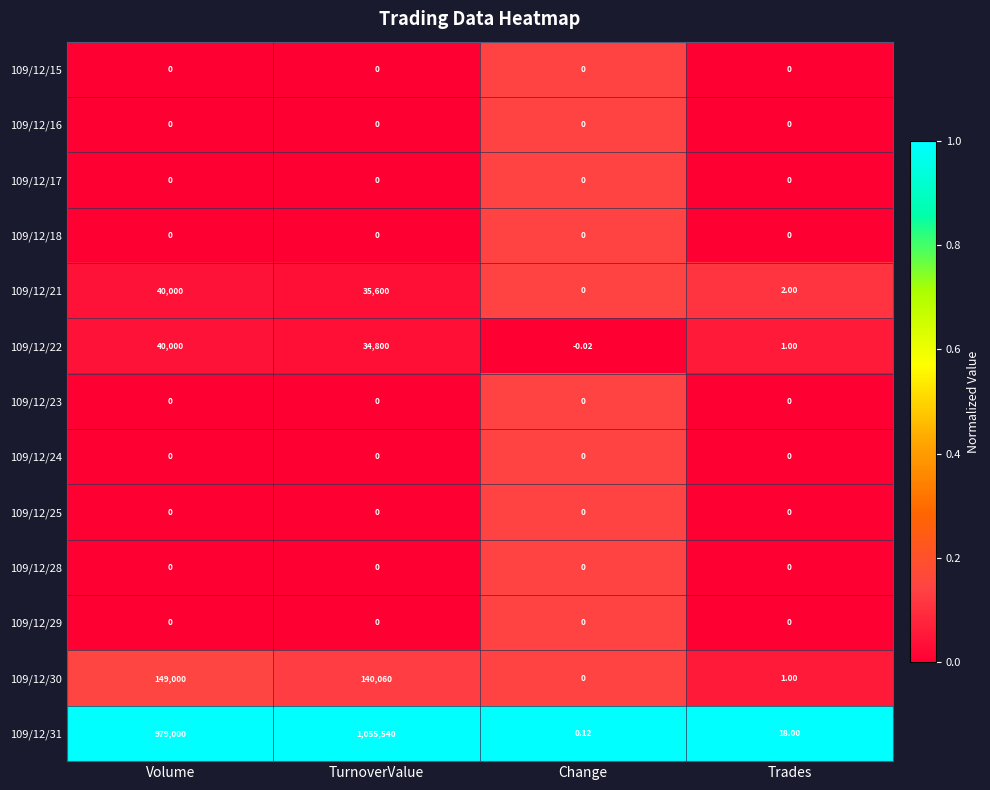

At which category is the sum across all series the highest?

TurnoverValue